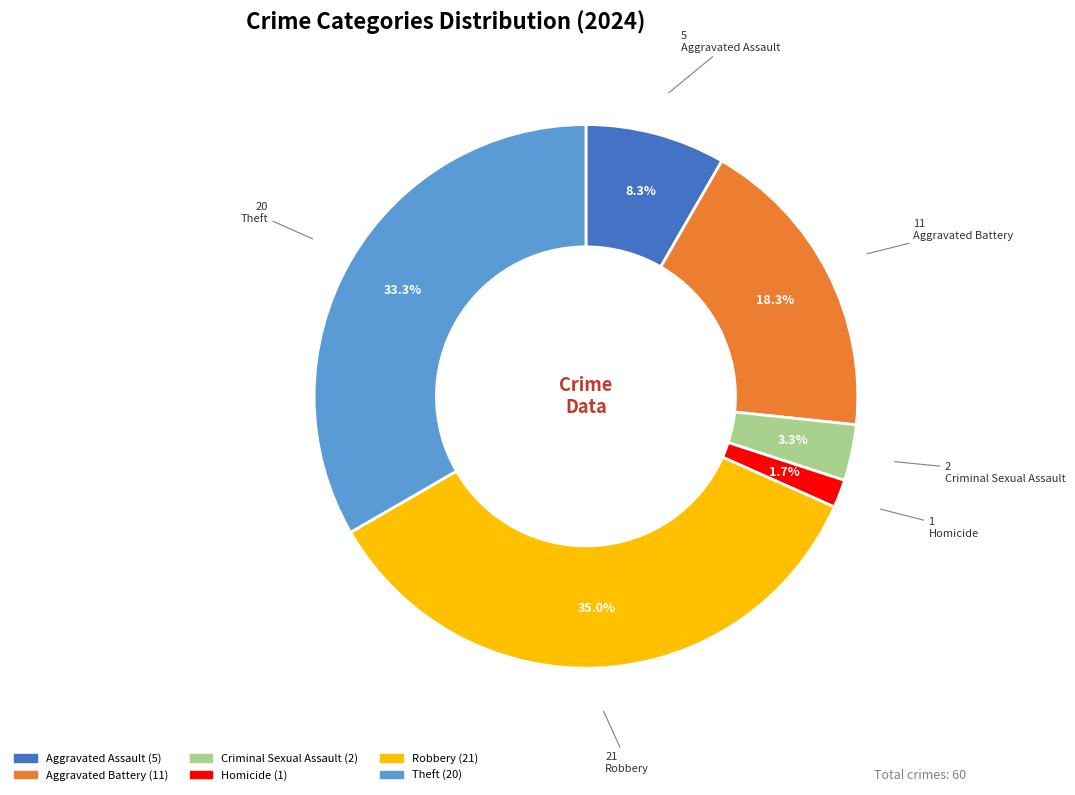

To the nearest percent, what is the combined percentage of Homicide and Theft?

35%